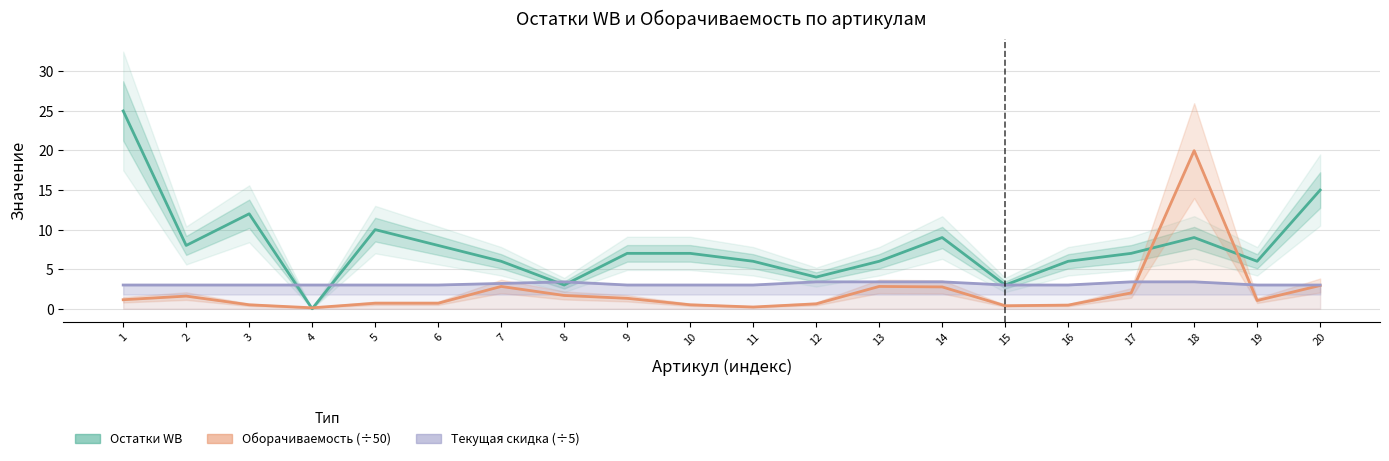

How many values in the Текущая скидка (÷5) series exceed 3?

7